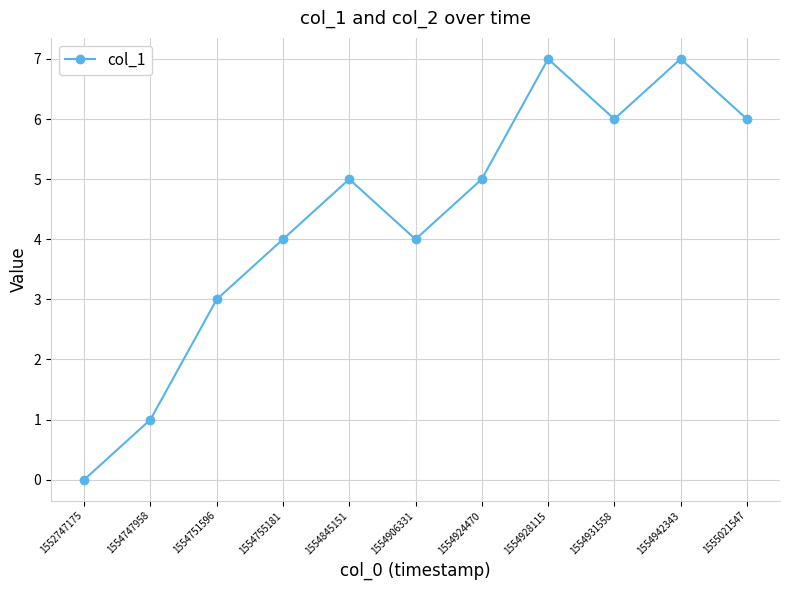

Where is the data nearest to the value 3?

1554751596